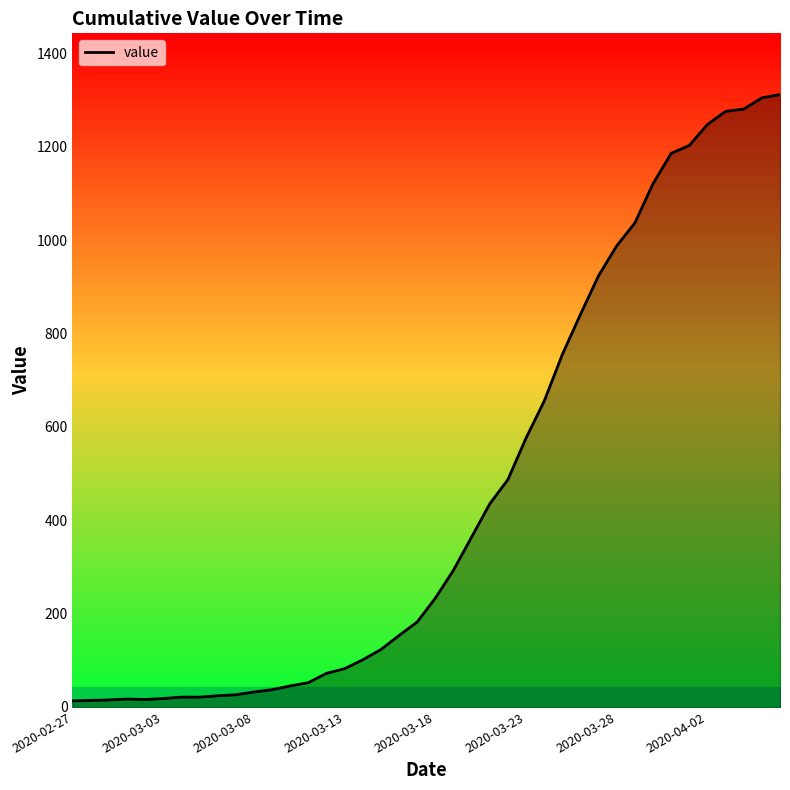

What is the change in value from 9 to 18?

+127